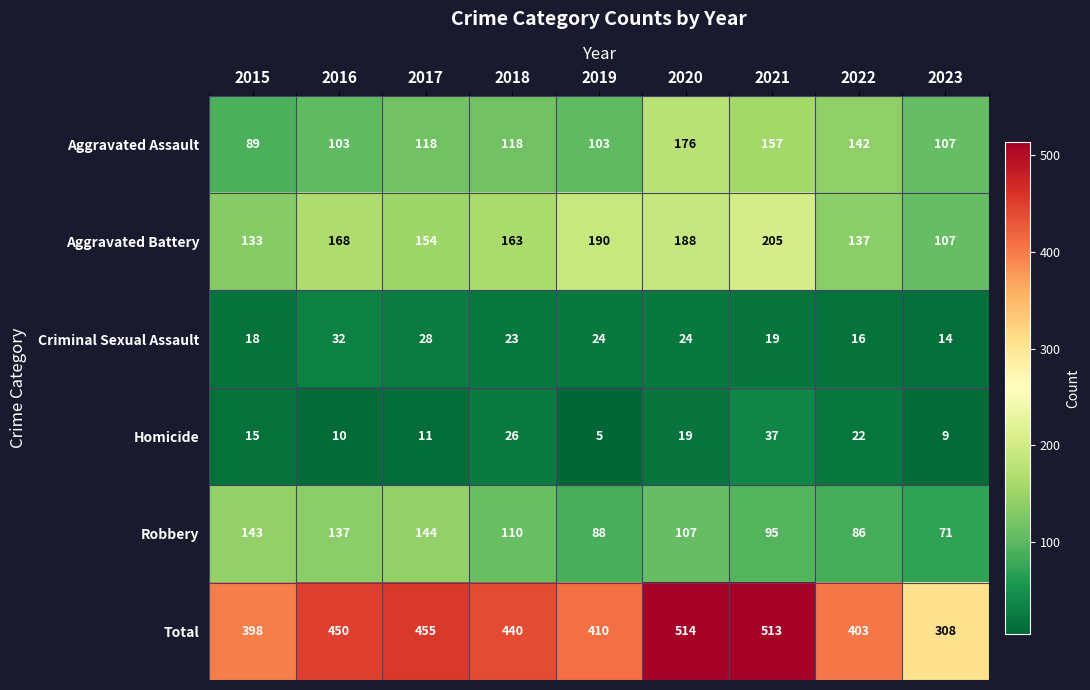

Is it true that Robbery equals 224 at 2015?

False